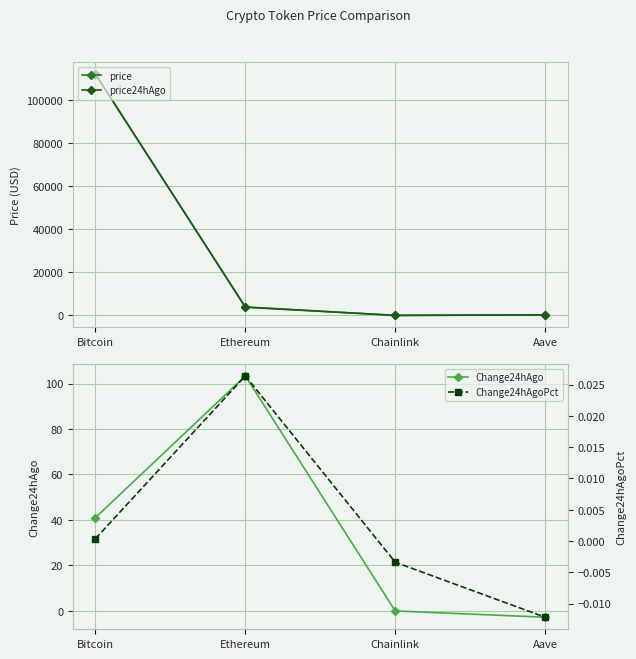

At which category is the sum across all series the highest?

Bitcoin